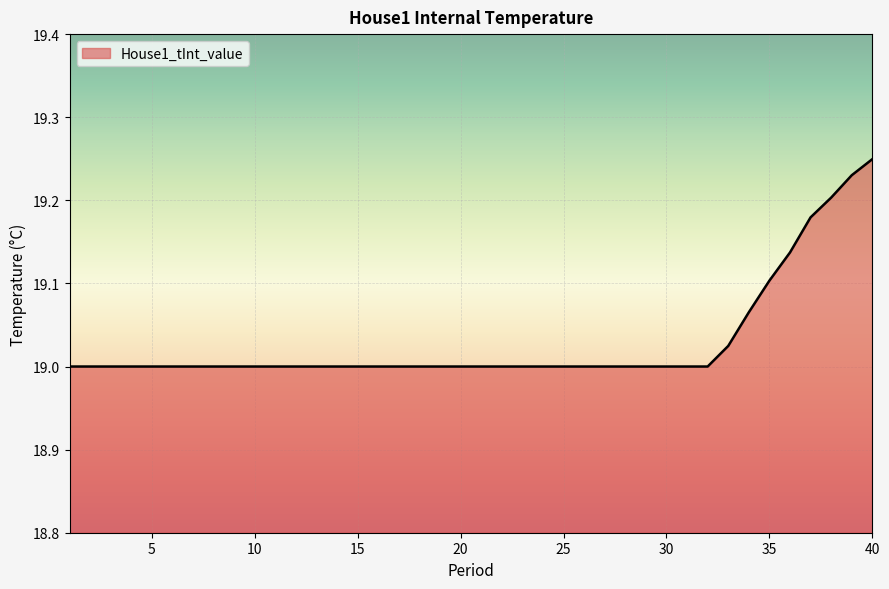

What is the greatest value displayed?

19.2